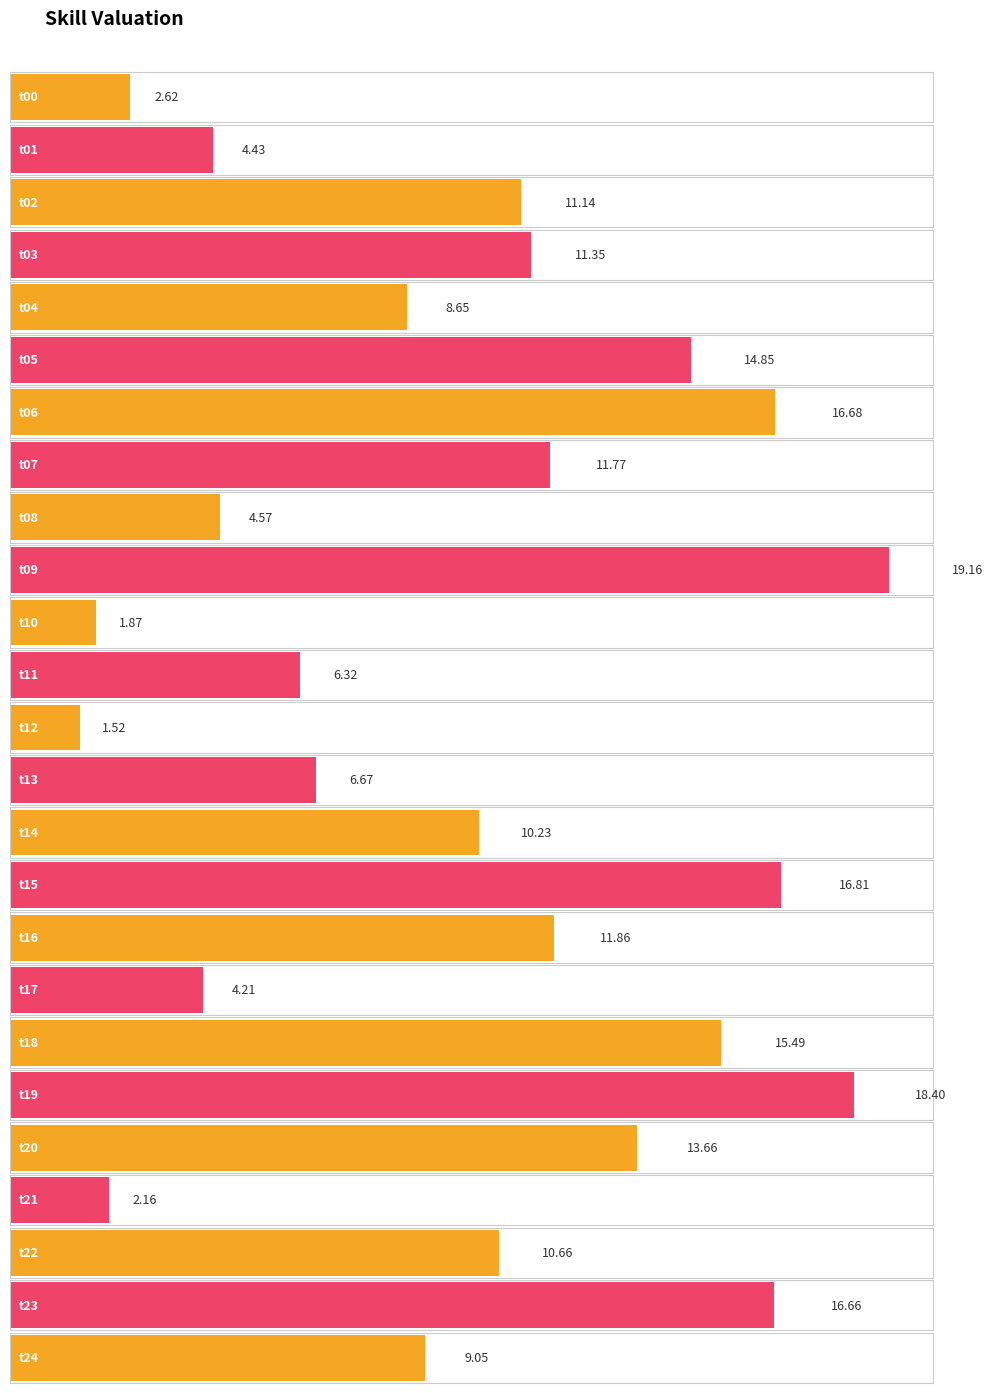

How many bars are there in total?

25